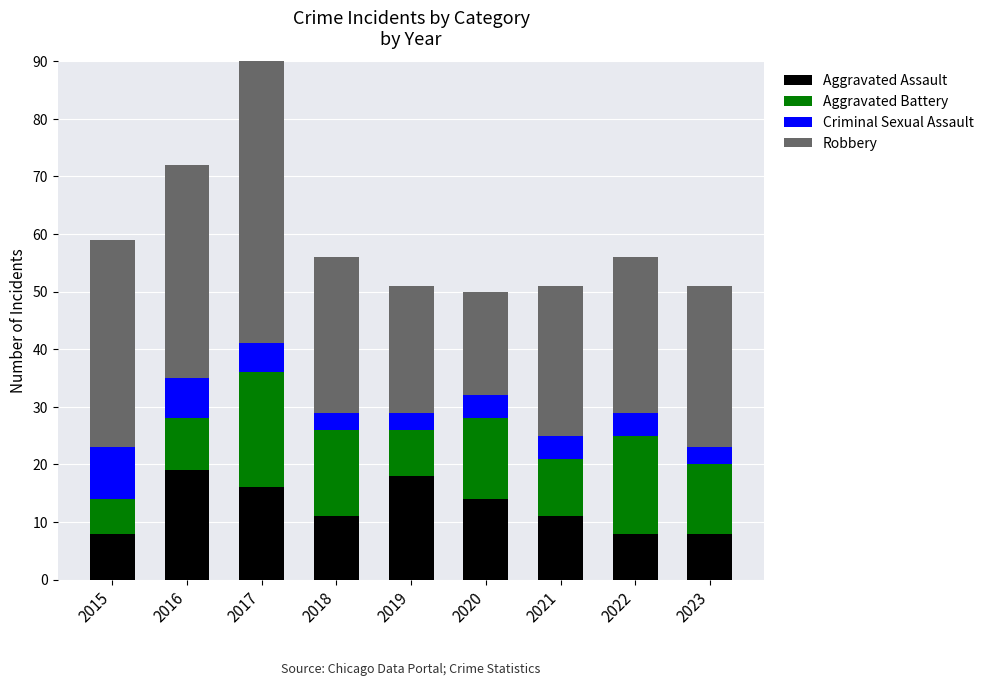

How many data points in Aggravated Assault are less than 11?

3